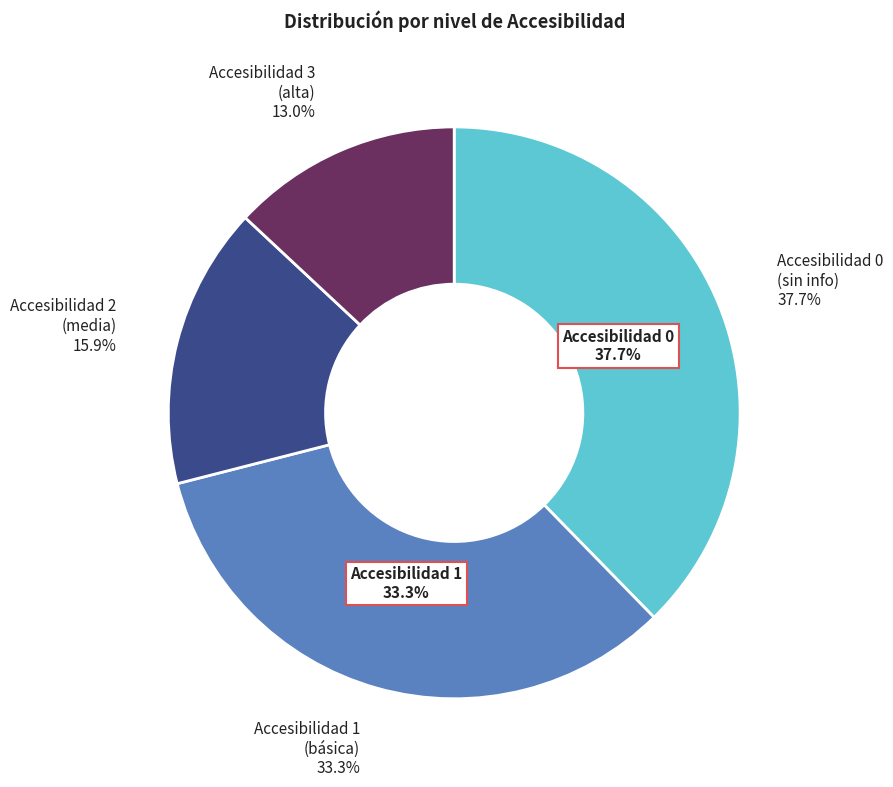

To the nearest percent, what is the difference between the largest and smallest slice percentages?

25%